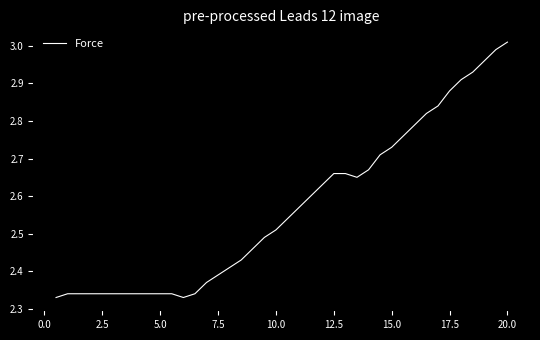

What is the difference between the maximum and minimum values?

0.7